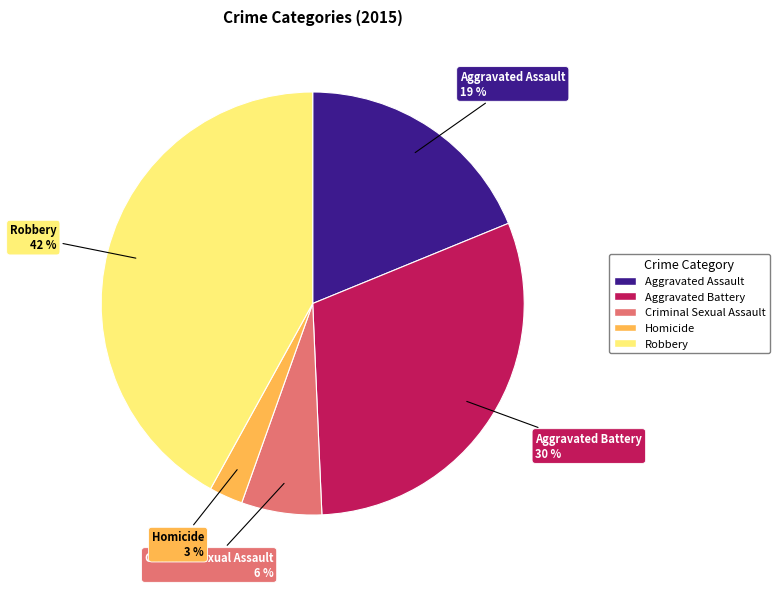

To the nearest percent, what is the average slice percentage?

20%